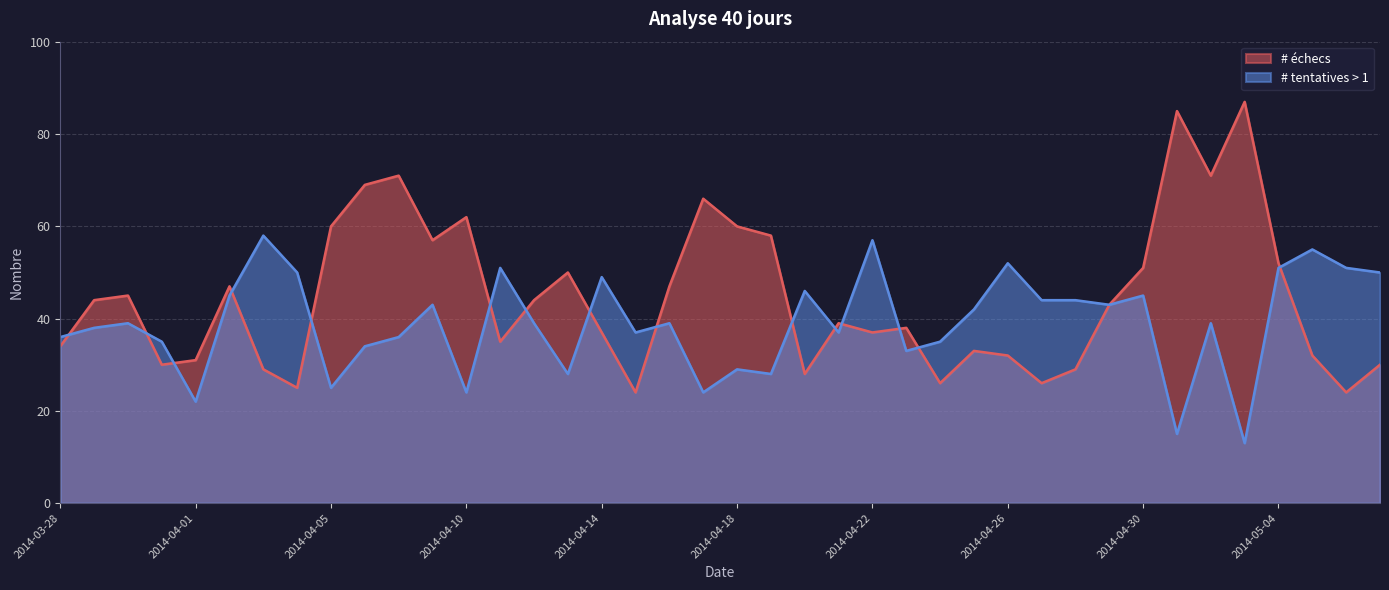

Where does the # échecs series first go above 43?

2014-03-29